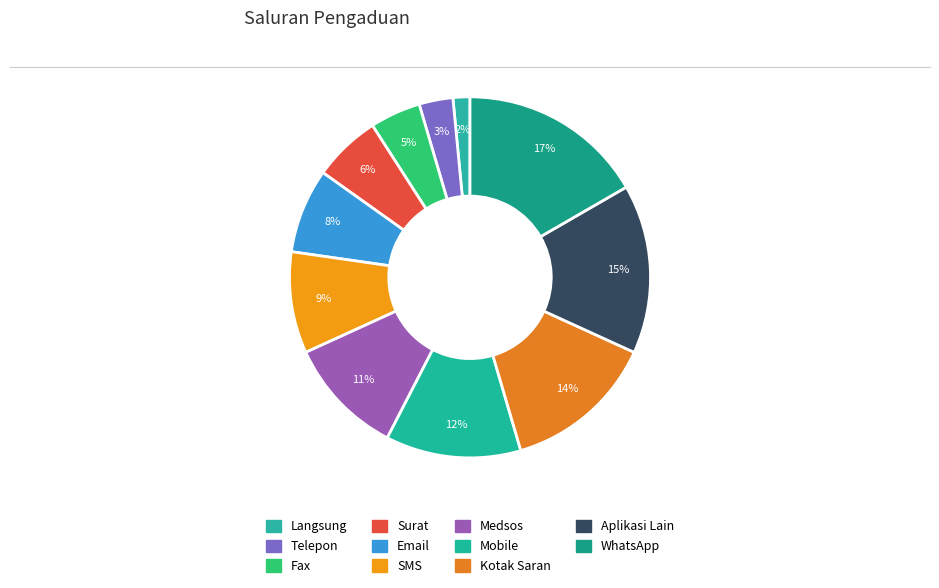

Which category has the smallest portion of the pie?

Langsung